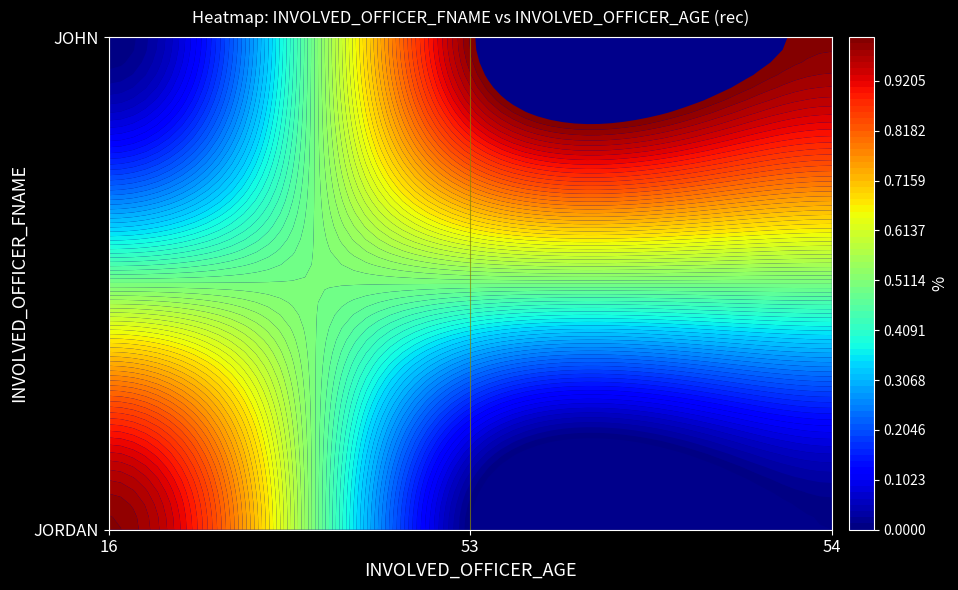

How many data points in JOHN are less than 1?

1